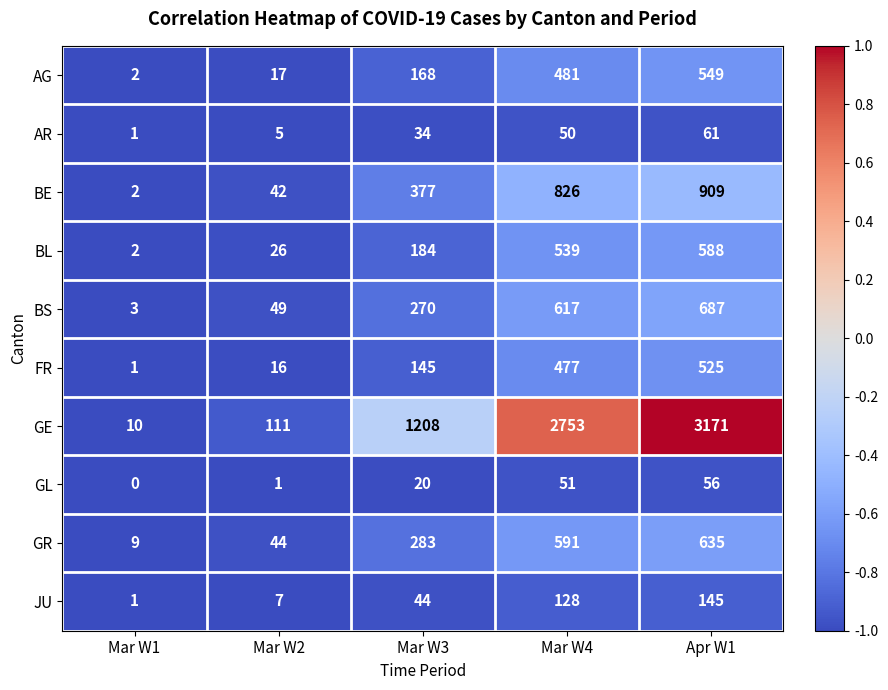

Which series changed the most between Mar W2 and Mar W3?

GE